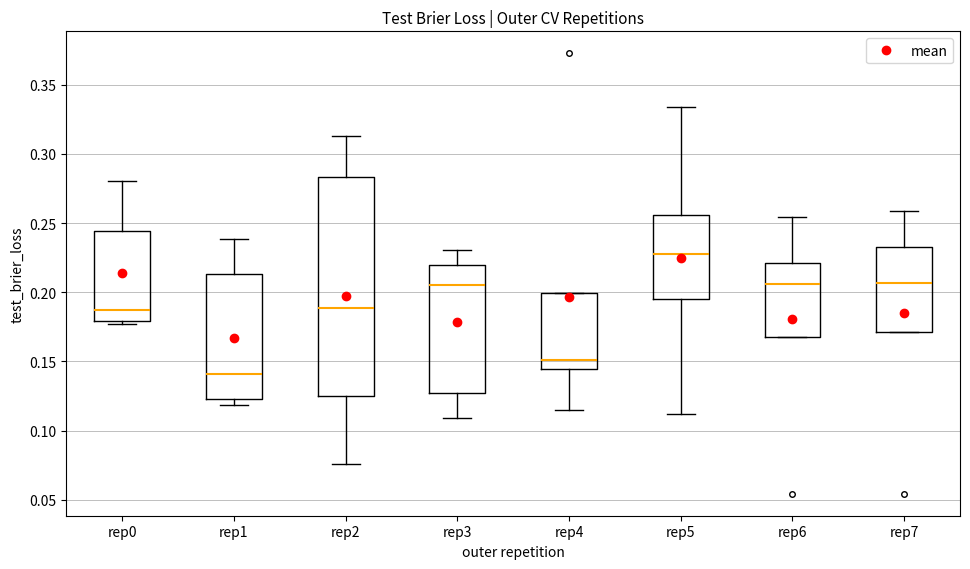

Reading left to right, read every box against the y-axis: the position of its median line, the range the box covers, and the ends of its whiskers. The values are not printed on the chart, so give them approximately, as read against the axis.

rep0: median 0.185, box 0.180 to 0.245, whiskers 0.175 to 0.280
rep1: median 0.140, box 0.125 to 0.215, whiskers 0.120 to 0.240
rep2: median 0.190, box 0.125 to 0.285, whiskers 0.075 to 0.315
rep3: median 0.205, box 0.125 to 0.220, whiskers 0.110 to 0.230
rep4: median 0.150, box 0.145 to 0.200, whiskers 0.115 to 0.200
rep5: median 0.230, box 0.195 to 0.255, whiskers 0.110 to 0.335
rep6: median 0.205, box 0.165 to 0.220, whiskers 0.165 to 0.255
rep7: median 0.205, box 0.170 to 0.230, whiskers 0.170 to 0.260